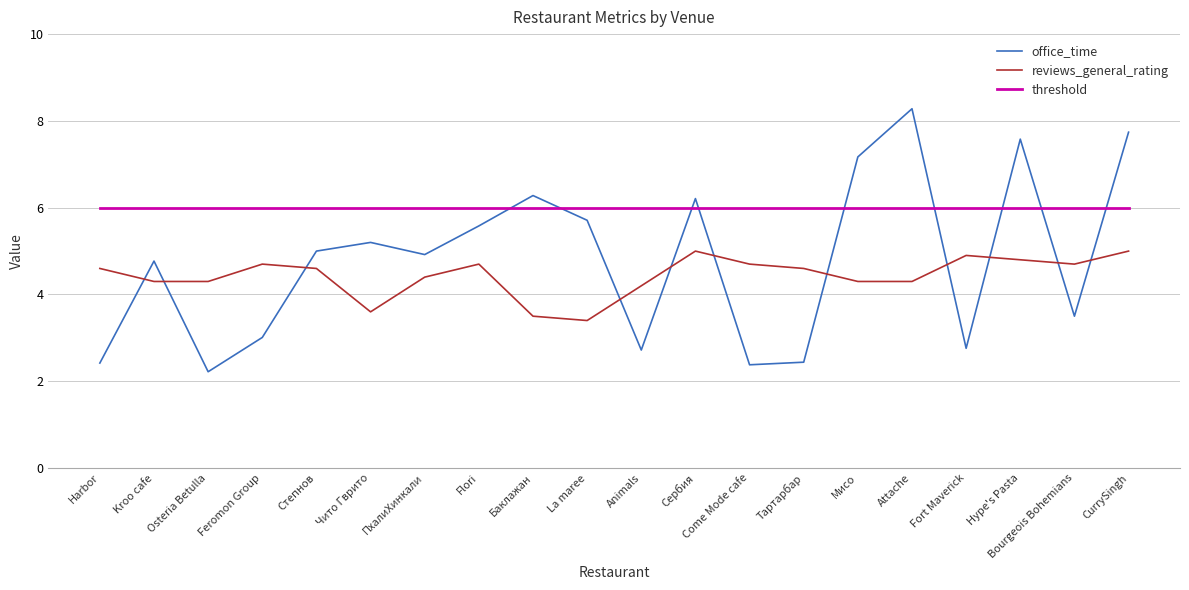

At Тартарбар, list the series in order from smallest to largest.

office_time, reviews_general_rating, threshold